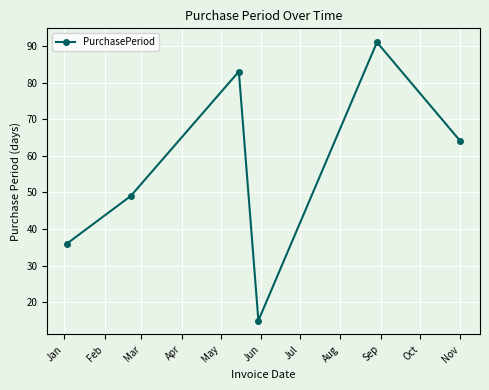

What is the difference between the maximum and minimum values?

76